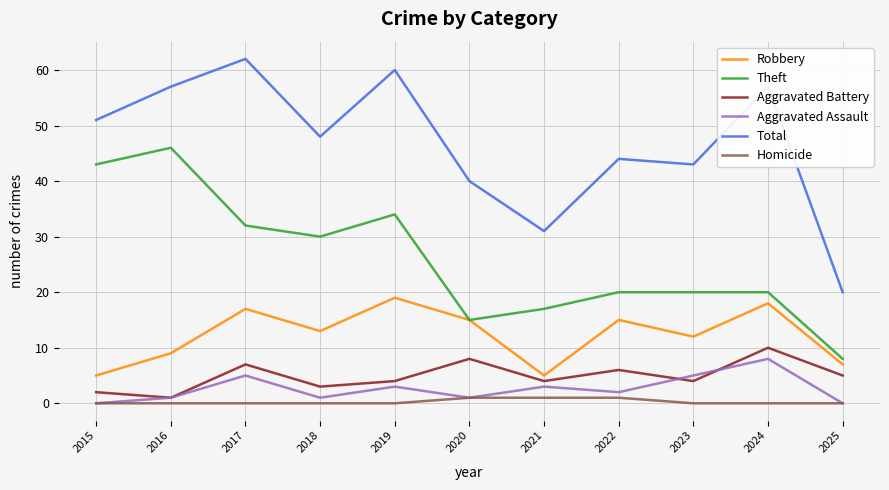

Rank the series at 2018 from highest to lowest value.

Total, Theft, Robbery, Aggravated Battery, Aggravated Assault, Homicide